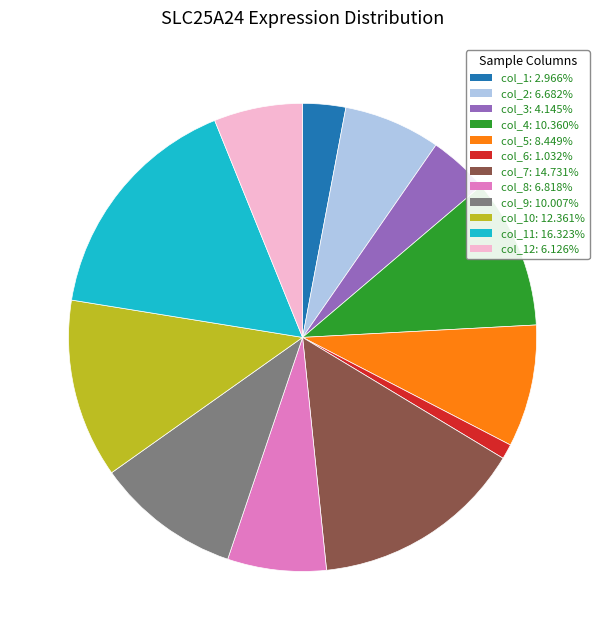

Is there a majority slice in this chart?

No